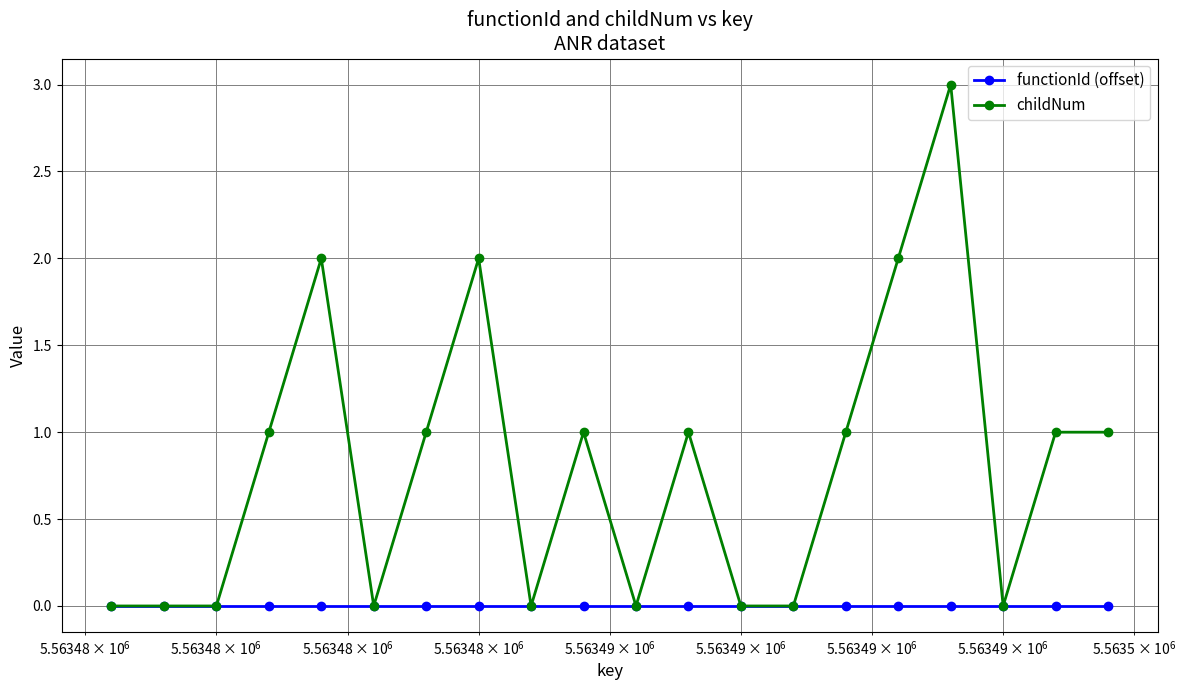

Reading left to right, extract all data points from this chart.

functionId (offset): 0	0	0	0	0	0	0	0	0	0	0	0	0	0	0	0	0	0	0	0
childNum: 0	0	0	1	2	0	1	2	0	1	0	1	0	0	1	2	3	0	1	1